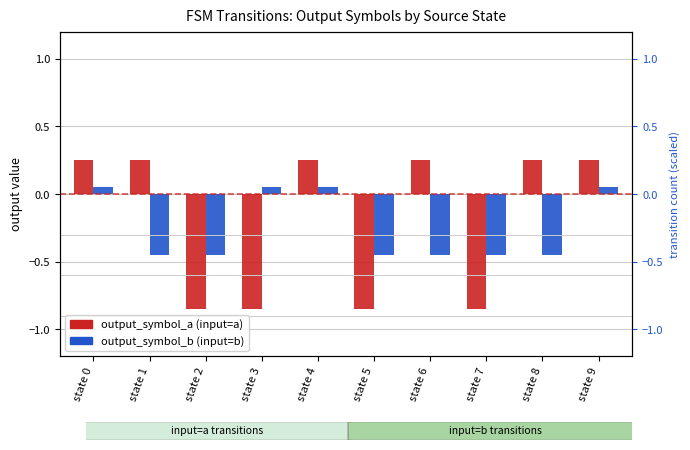

Where is output_symbol_a nearest to the value 0?

state 0